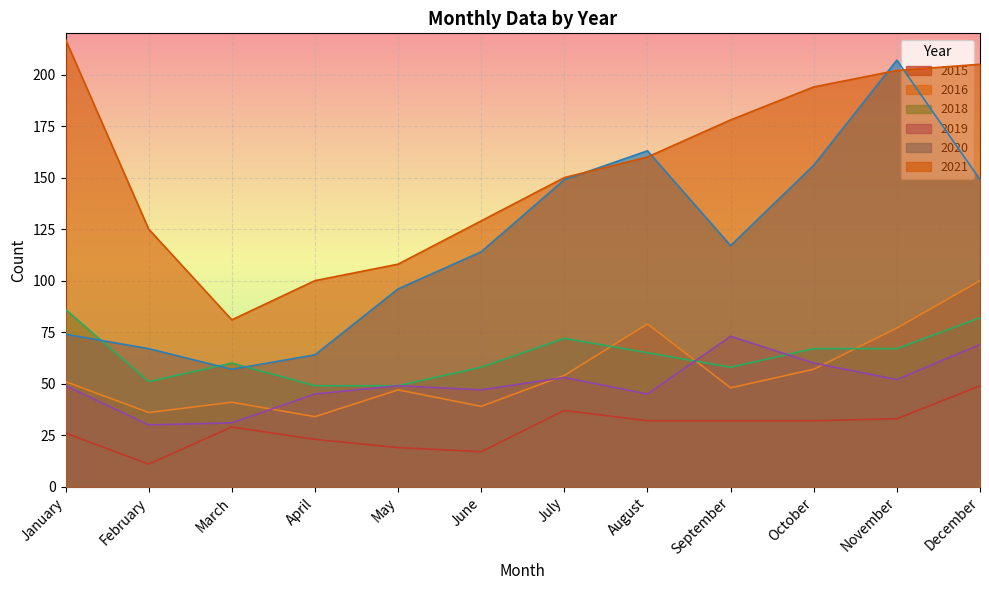

Reading left to right, list all the values displayed in this chart.

2015: 26	11	29	23	19	17	37	32	32	32	33	49
2021: 217	125	81	100	108	129	150	160	178	194	202	205
2016: 51	36	41	34	47	39	54	79	48	57	77	100
2020: 74	67	57	64	96	114	149	163	117	156	207	149
2019: 49	30	31	45	49	47	53	45	73	60	52	69
2018: 86	51	60	49	49	58	72	65	58	67	67	82